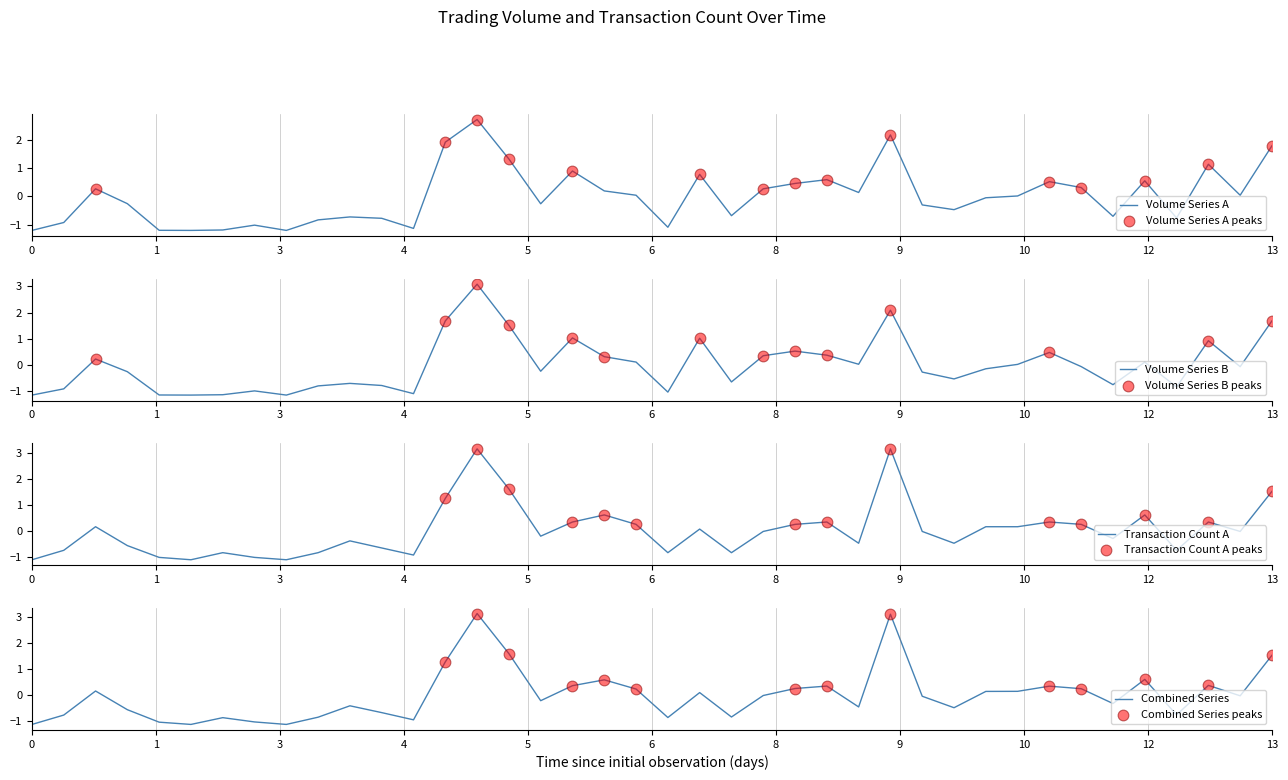

At how many categories does at least one series exceed 0?

21